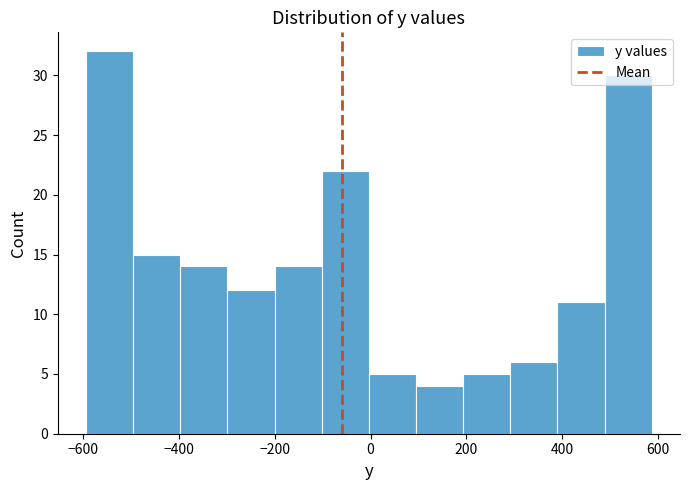

Which range on the x-axis has the tallest bar?

-600 to -500